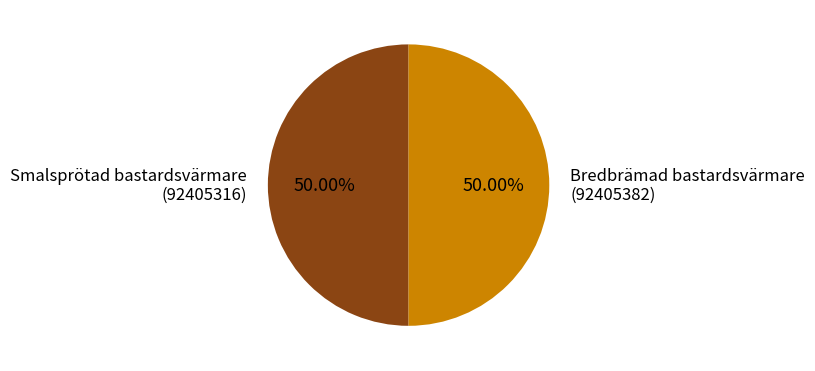

Do Smalsprötad bastardsvärmare (92405316) and Bredbrämad bastardsvärmare (92405382) together represent more than half of the pie?

Yes